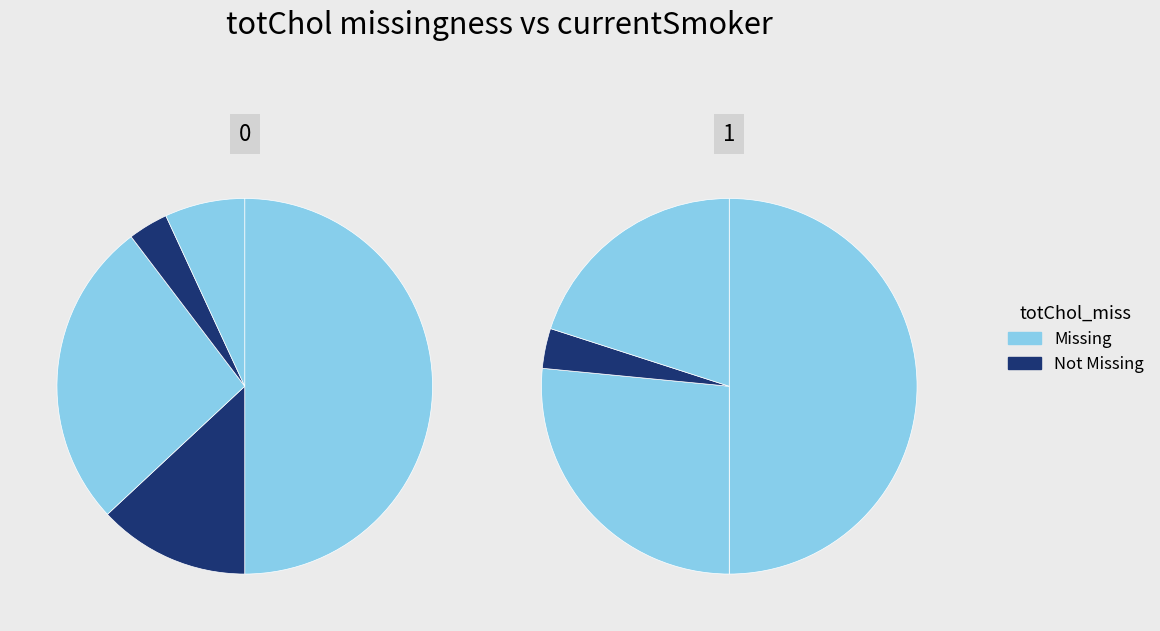

How many segments does this pie chart have?

5